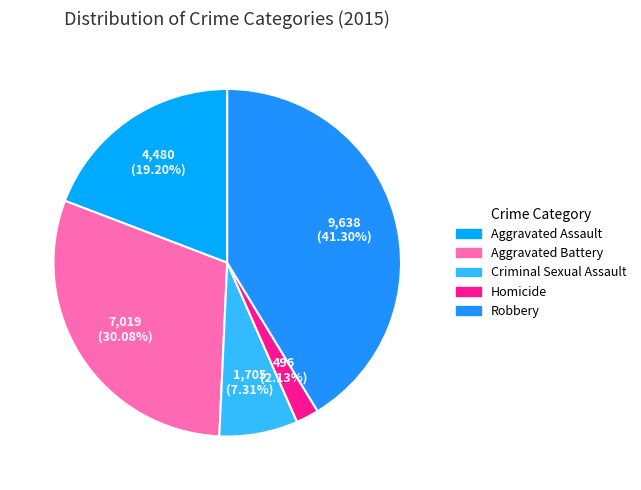

Is the sum of Aggravated Assault and Robbery greater than half?

Yes